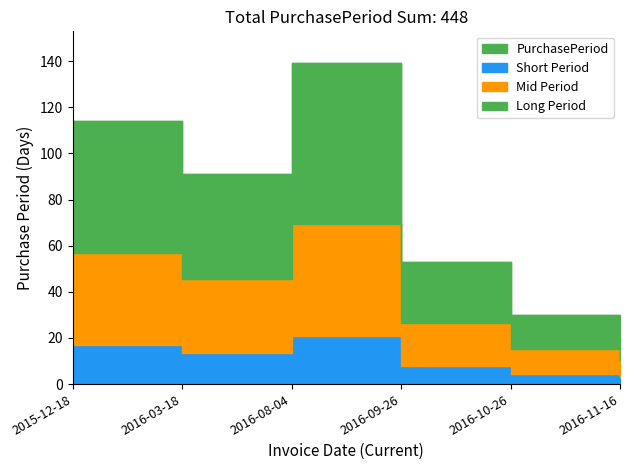

Between 2016-03-18 and 2016-08-04, which is larger?

2016-08-04